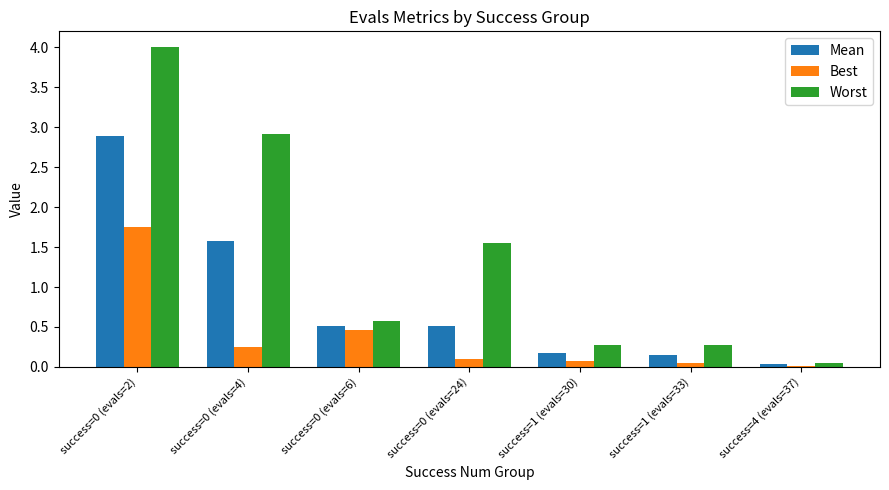

List the series in order of their overall mean, highest first.

Worst, Mean, Best